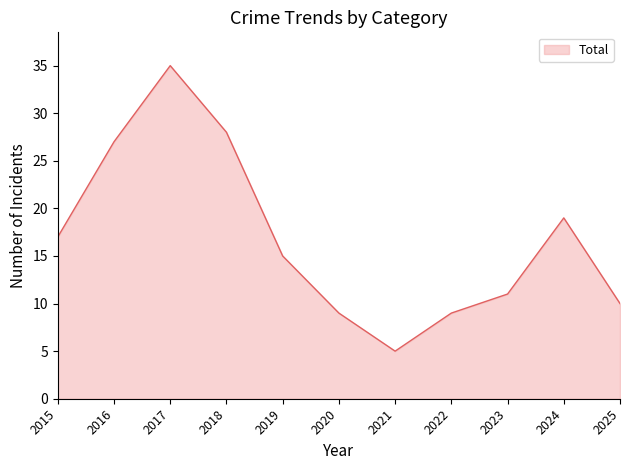

What is the minimum value shown in the chart?

5